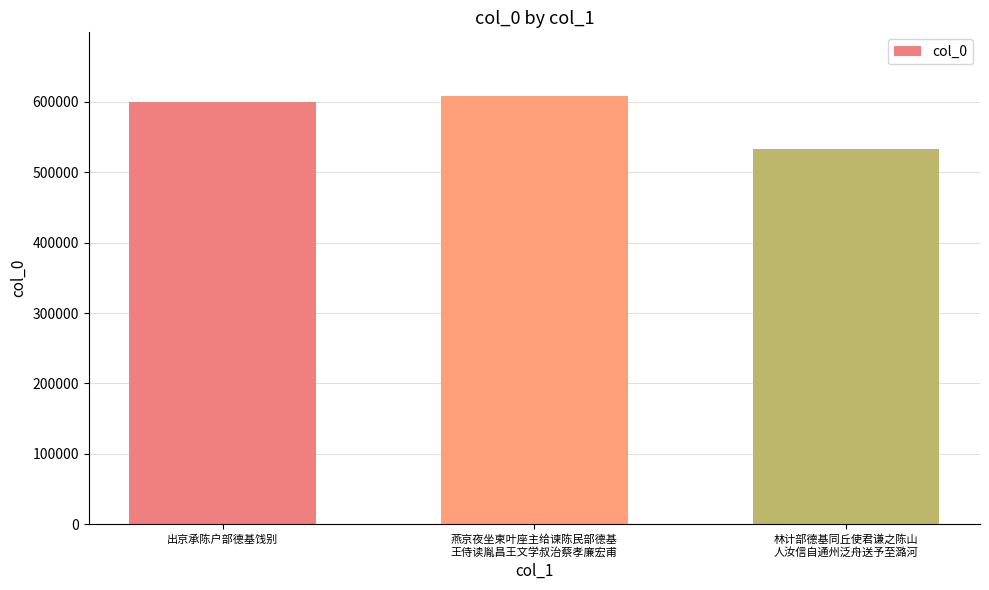

Rank the categories by value from highest to lowest.

燕京夜坐柬叶座主给谏陈民部德基
王侍读胤昌王文学叔治蔡孝廉宏甫, 出京承陈户部德基饯别, 林计部德基同丘使君谦之陈山
人汝信自通州泛舟送予至潞河